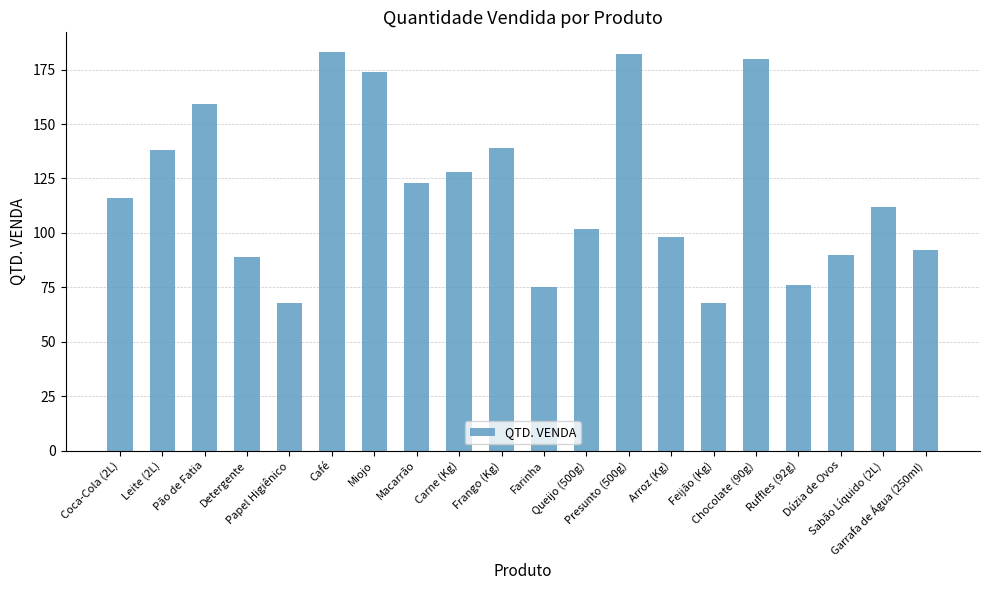

What is the greatest value displayed?

183